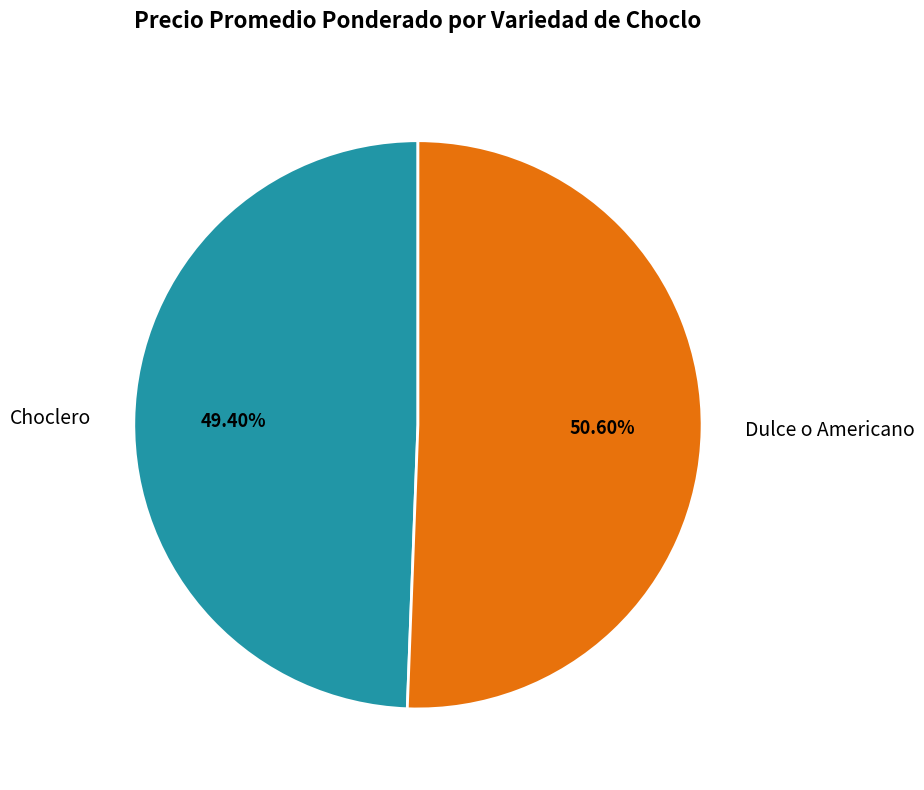

What is the smallest slice in the pie chart?

Choclero